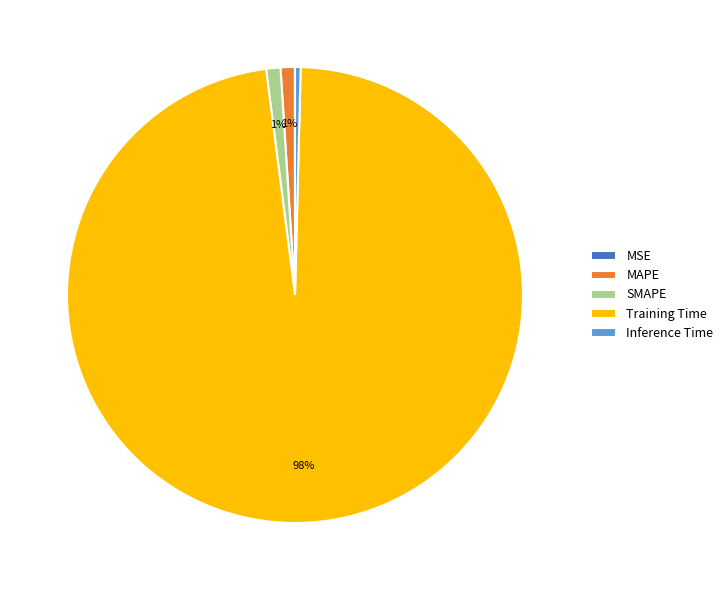

Do Inference Time and SMAPE together represent more than half of the pie?

No